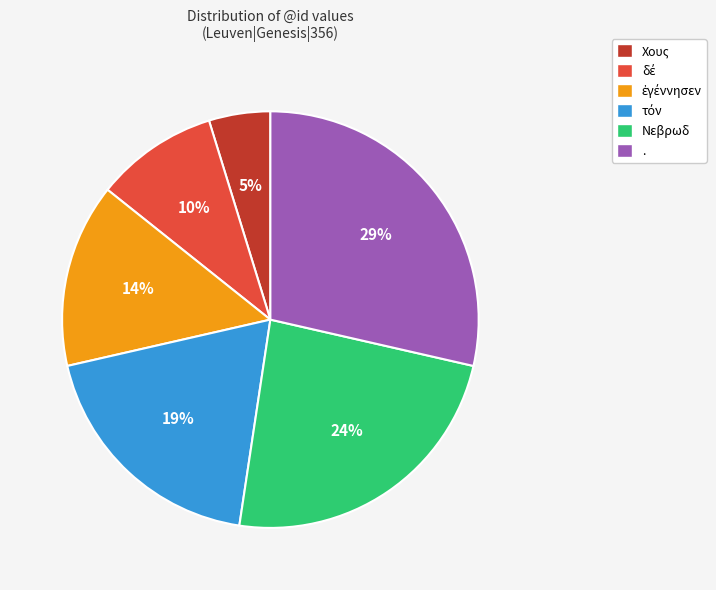

To the nearest percent, what percentage of the pie is .?

29%